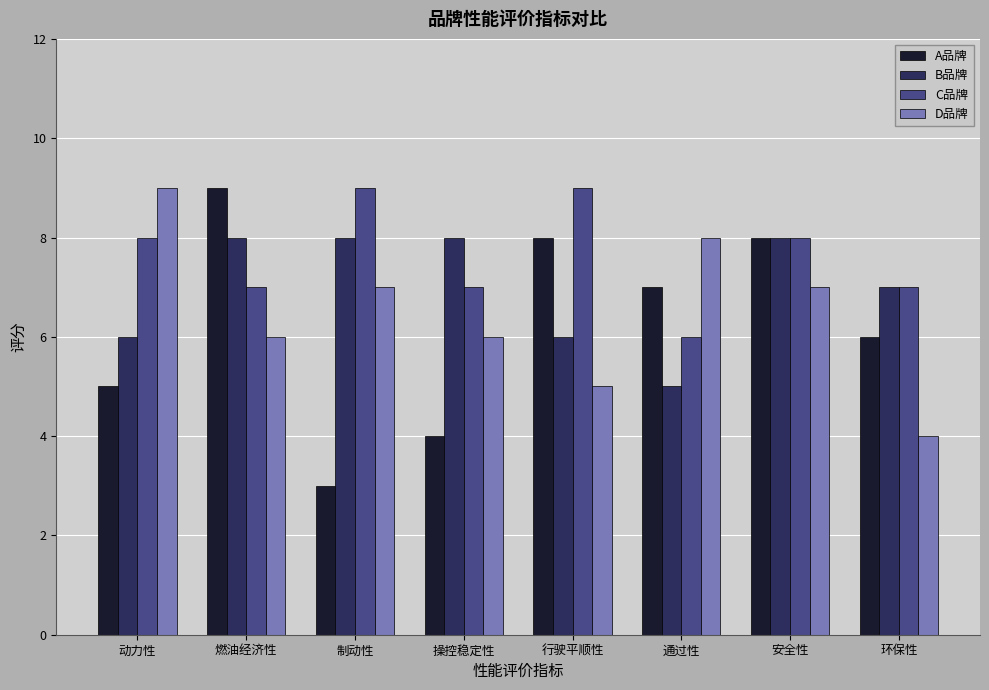

What are all the series names shown in the legend?

A品牌, B品牌, C品牌, D品牌